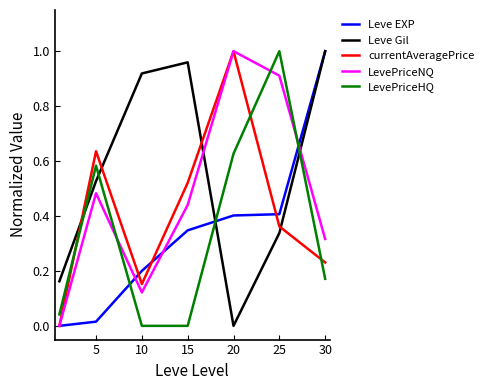

How many times do LevePriceNQ and LevePriceHQ cross each other?

3